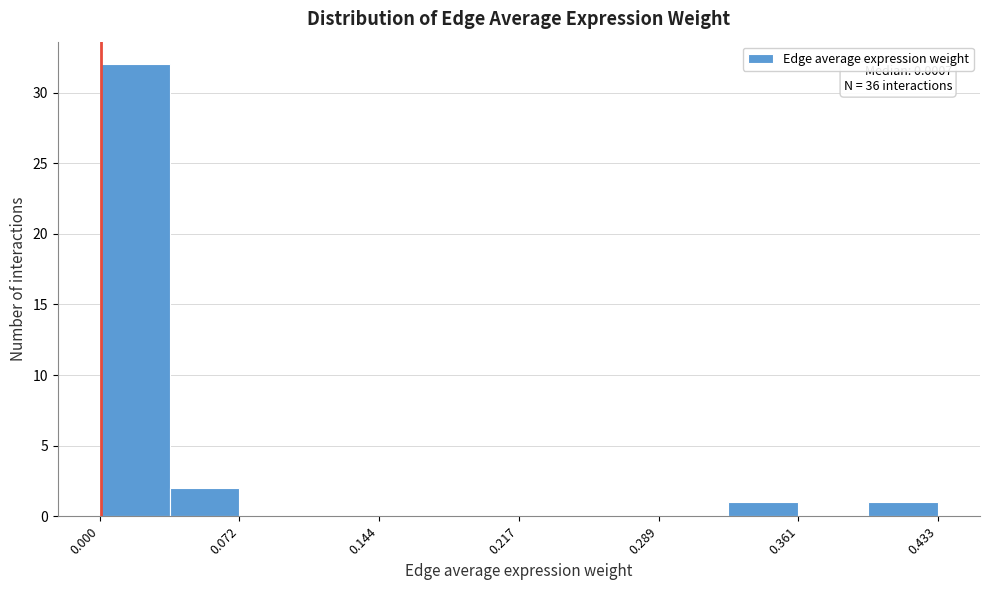

Around what value on the x-axis is the tallest bar? Give the approximate position of its centre, as read against the axis.

0.02